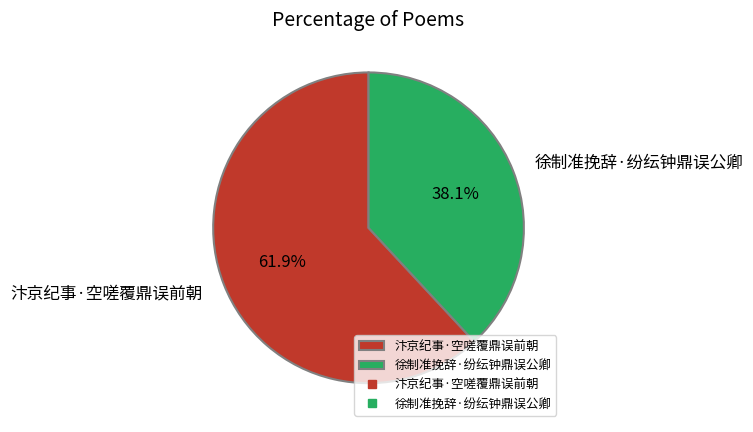

Between 汴京纪事·空嗟覆鼎误前朝 and 徐制准挽辞·纷纭钟鼎误公卿, which is larger?

汴京纪事·空嗟覆鼎误前朝